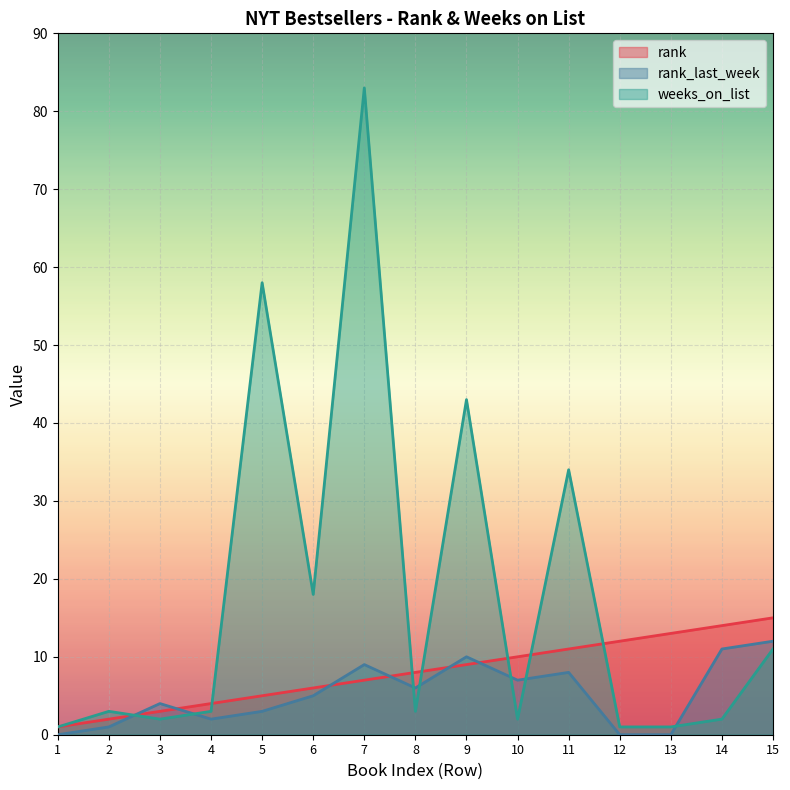

Reading left to right, extract all data points from this chart.

rank: 1	2	3	4	5	6	7	8	9	10	11	12	13	14	15
rank_last_week: 0	1	4	2	3	5	9	6	10	7	8	0	0	11	12
weeks_on_list: 1	3	2	3	58	18	83	3	43	2	34	1	1	2	11